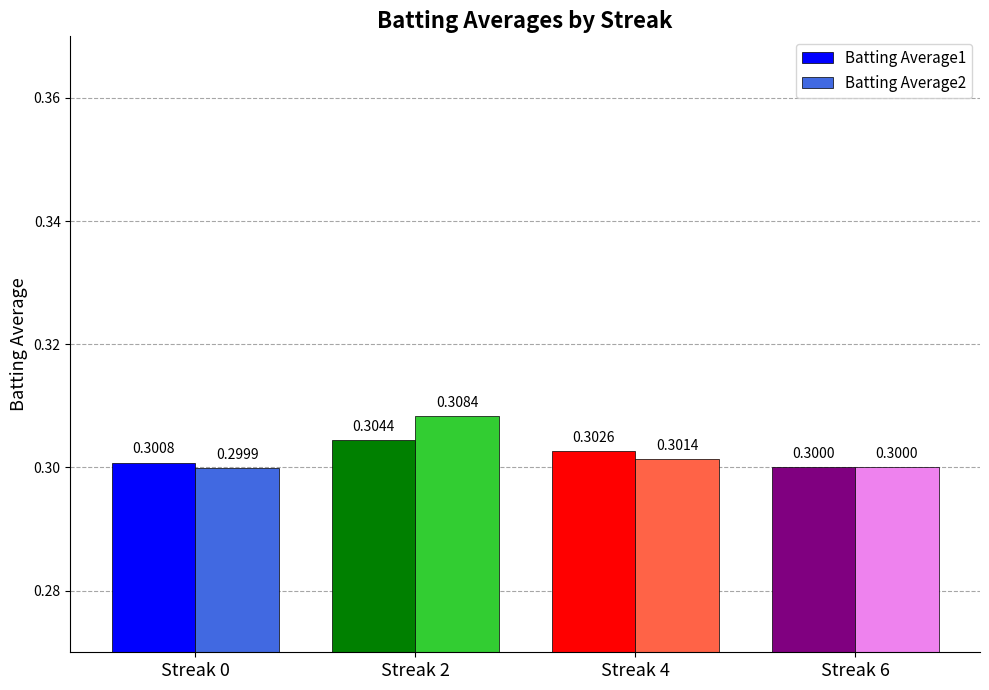

Is it true that Batting Average2 equals 0.1 at Streak 2?

False